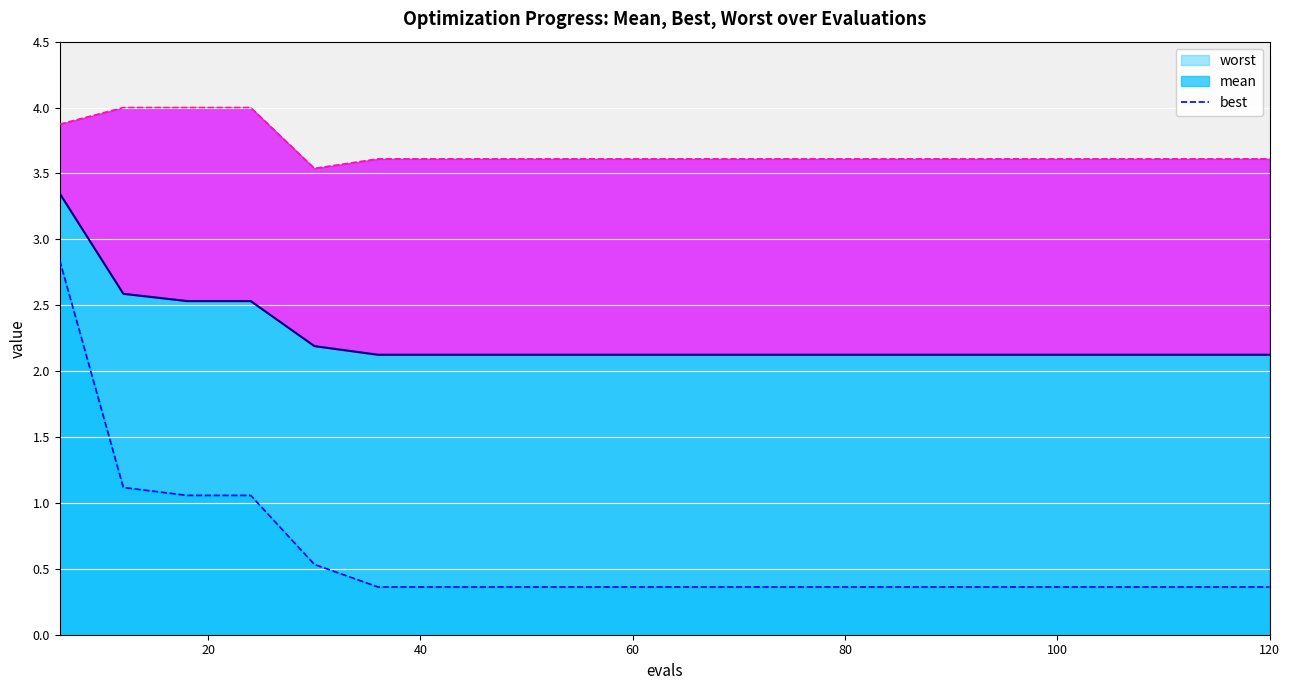

Which label corresponds to the largest value in the chart?

20